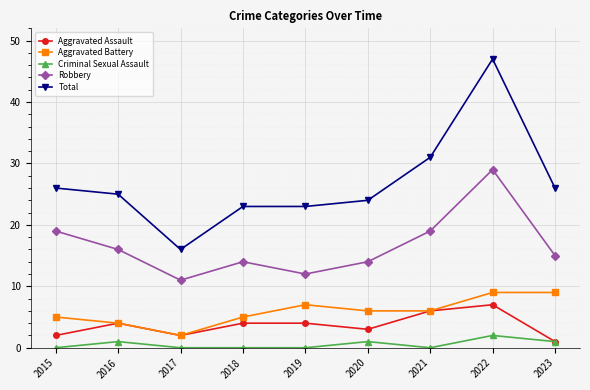

True or false: Robbery has more than 1 interior local peaks.

True